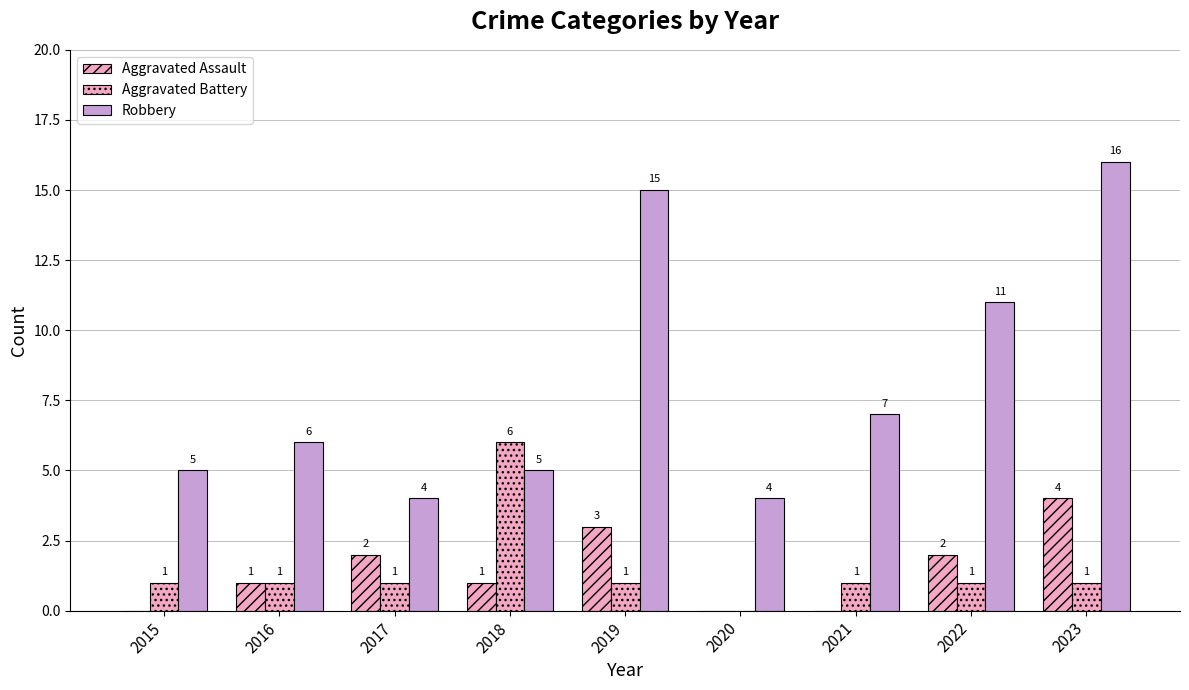

List the labels in order of Aggravated Battery value, largest first.

2018, 2015, 2016, 2017, 2019, 2021, 2022, 2023, 2020